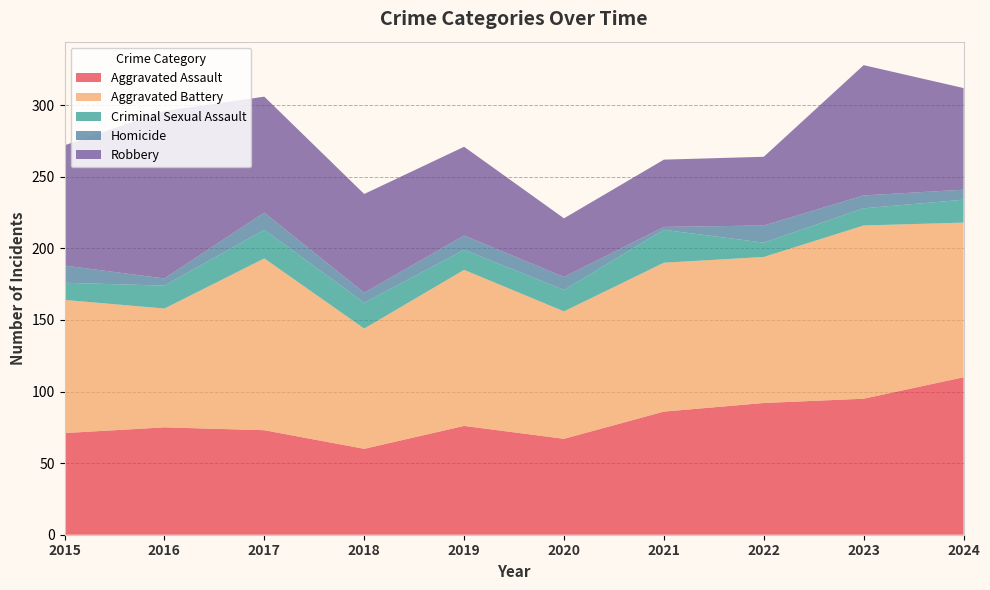

Reading left to right, what are all the values shown in this chart?

Aggravated Assault: 71	75	73	60	76	67	86	92	95	110
Aggravated Battery: 93	83	120	84	109	89	104	102	121	108
Criminal Sexual Assault: 12	16	20	18	14	15	23	10	12	16
Homicide: 12	5	12	7	10	9	2	12	9	7
Robbery: 84	117	81	69	62	41	47	48	91	71